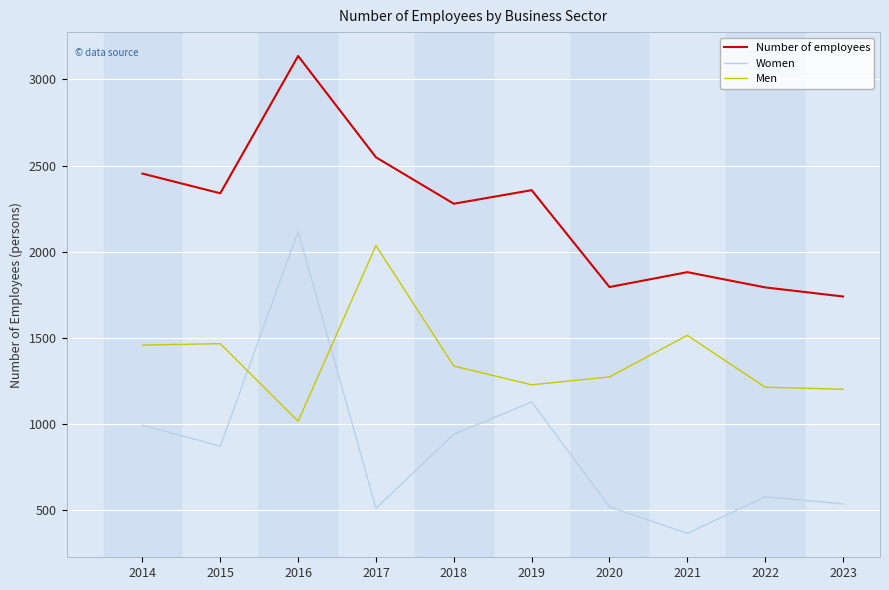

At which category is the sum across all series the highest?

2016